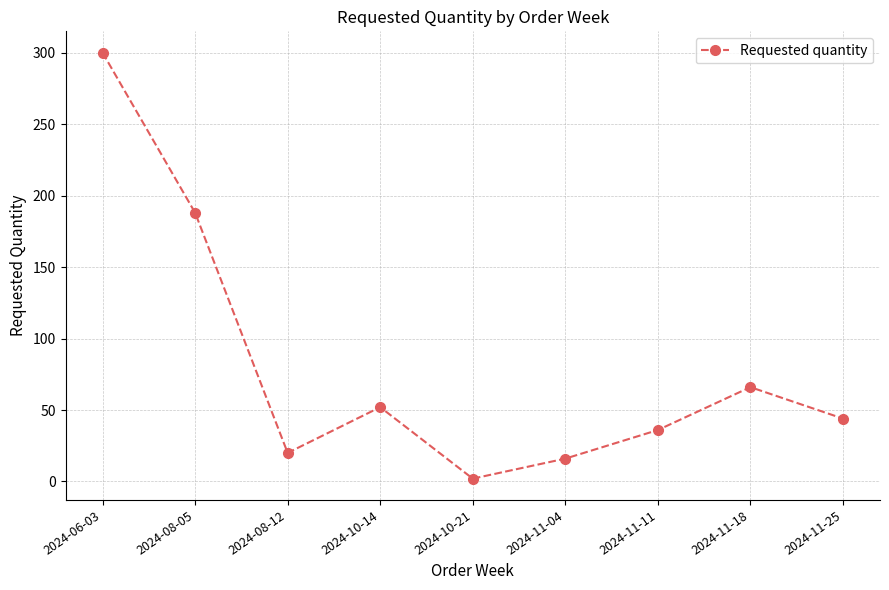

At which category does the chart reach its peak across all series?

2024-06-03